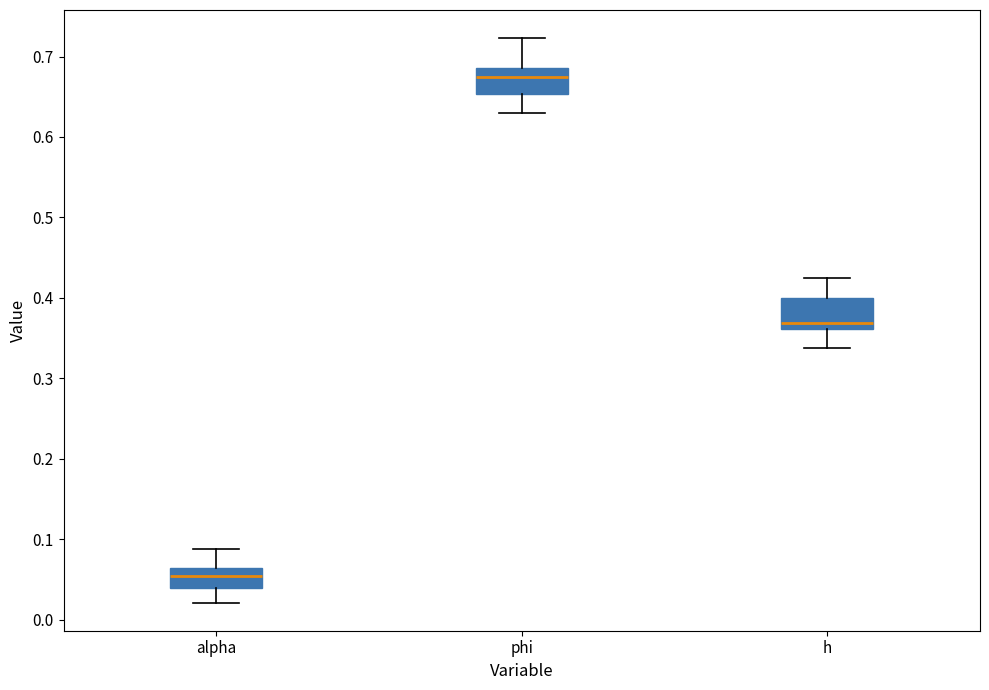

Reading left to right, read every box against the y-axis: the position of its median line, the range the box covers, and the ends of its whiskers. The values are not printed on the chart, so give them approximately, as read against the axis.

alpha: median 0.05, box 0.04 to 0.06, whiskers 0.02 to 0.09
phi: median 0.67, box 0.65 to 0.69, whiskers 0.63 to 0.72
h: median 0.37, box 0.36 to 0.40, whiskers 0.34 to 0.42